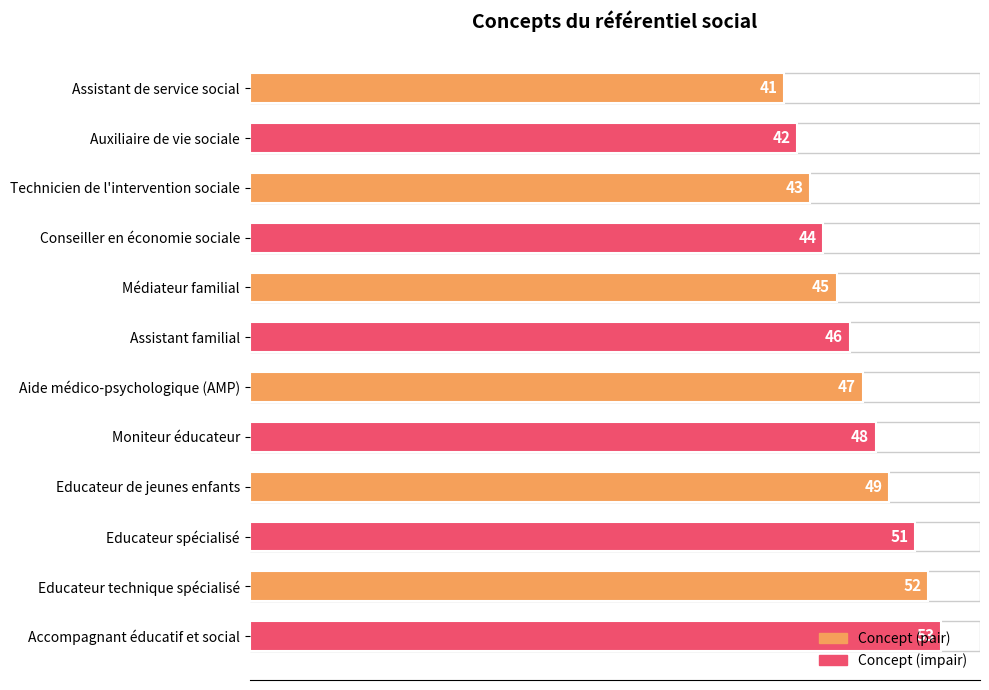

True or false: the data shows 68 at Moniteur éducateur.

False